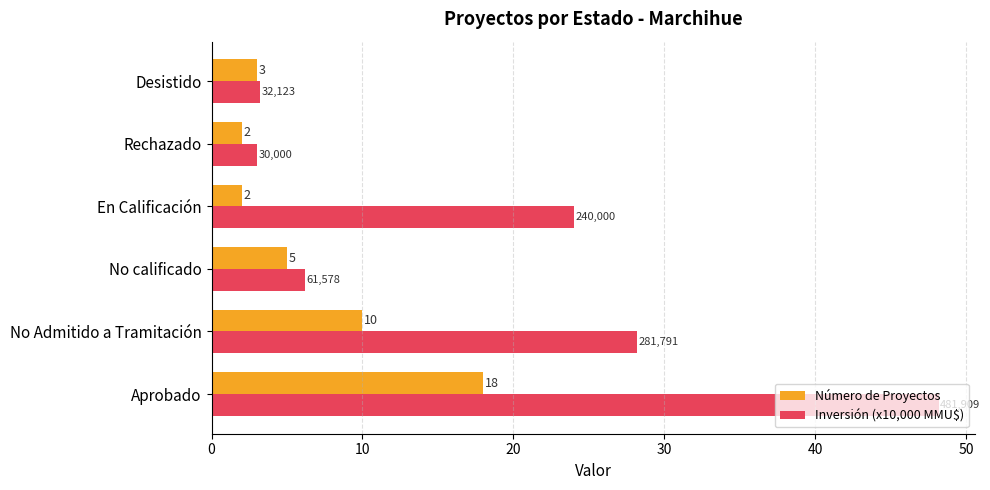

What are all the series names shown in the legend?

Número de Proyectos, Inversión (x10,000 MMU$)